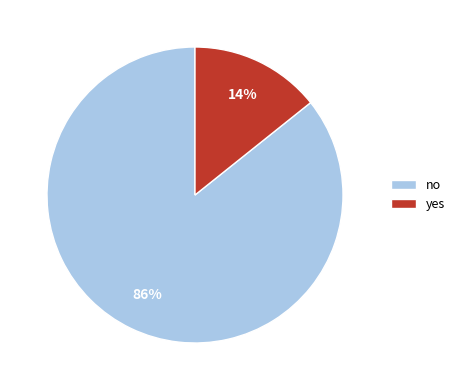

To the nearest percent, what is the average slice percentage?

50%